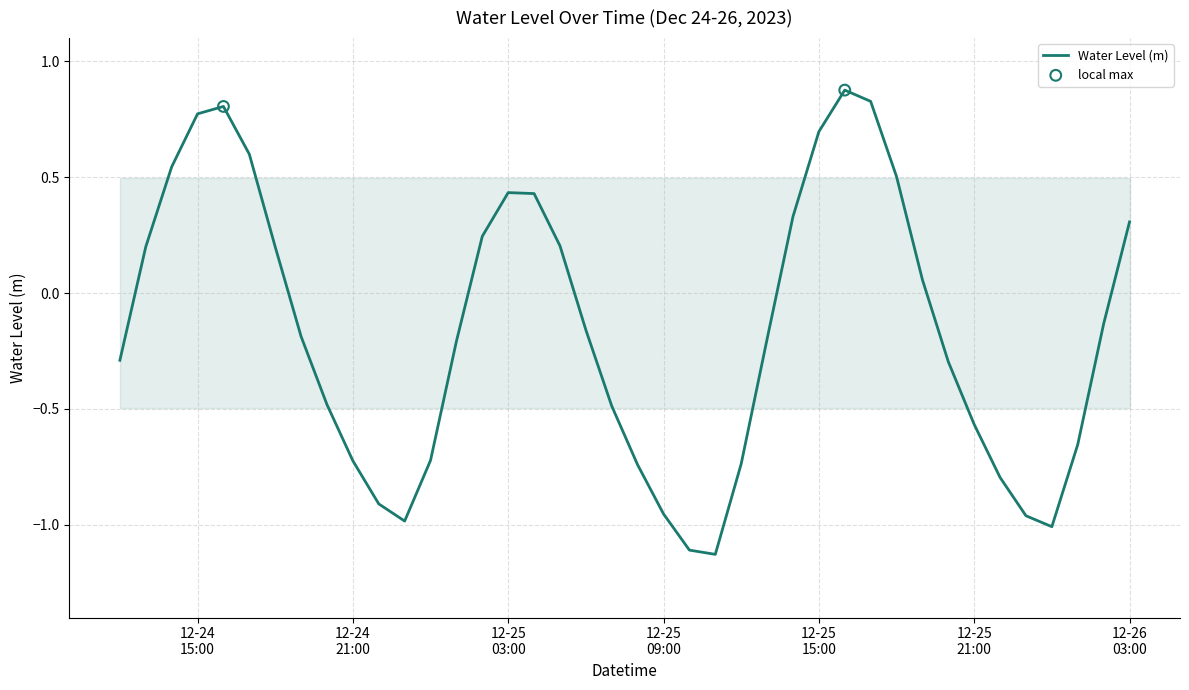

What is the difference between the maximum and minimum values?

2.0